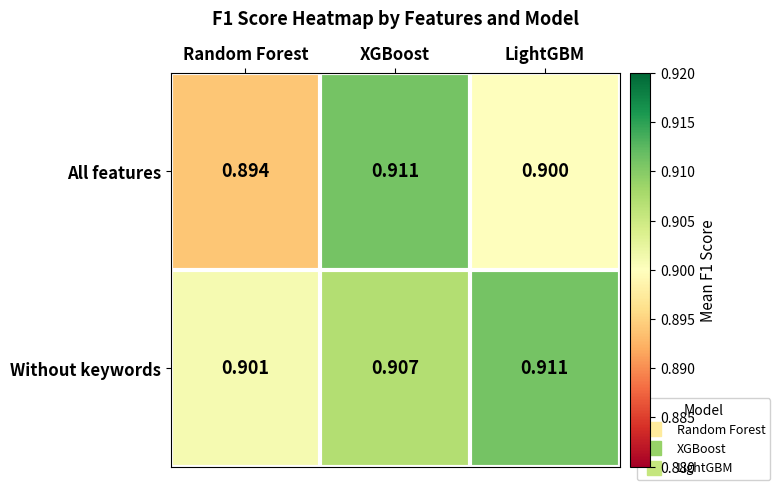

At which label is Without keywords closest to 0?

Random Forest